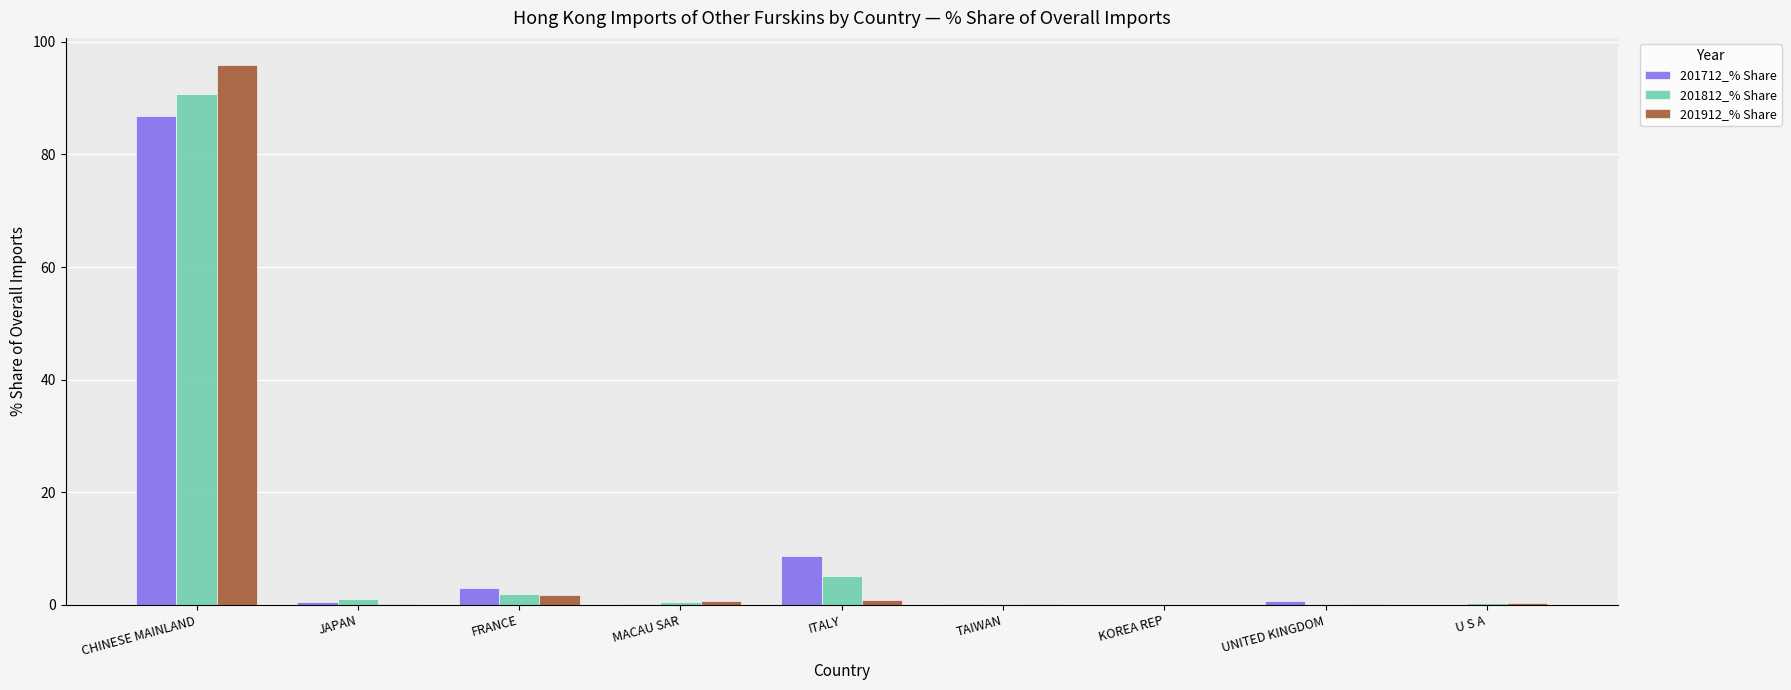

The value of 201712_% Share at ITALY is 13.5. True or false?

False